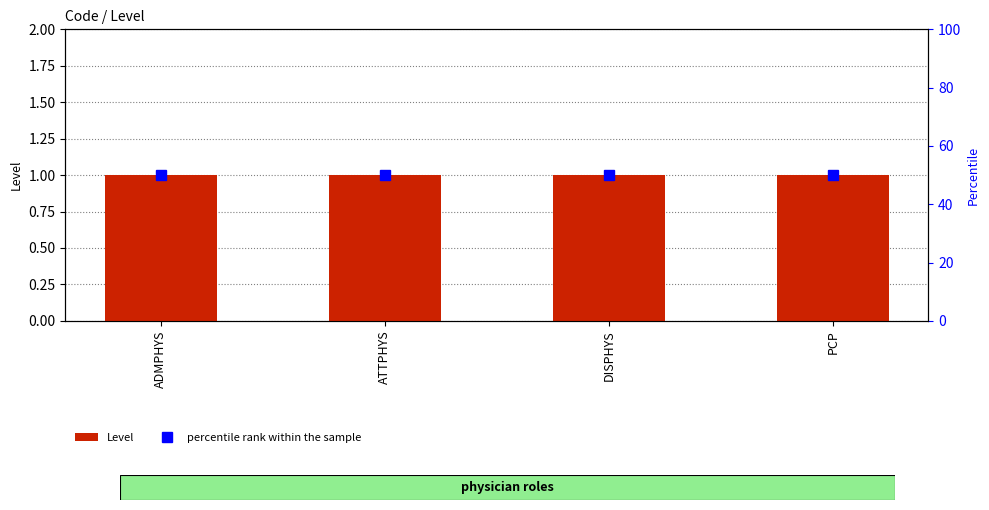

Are the bars horizontal?

No